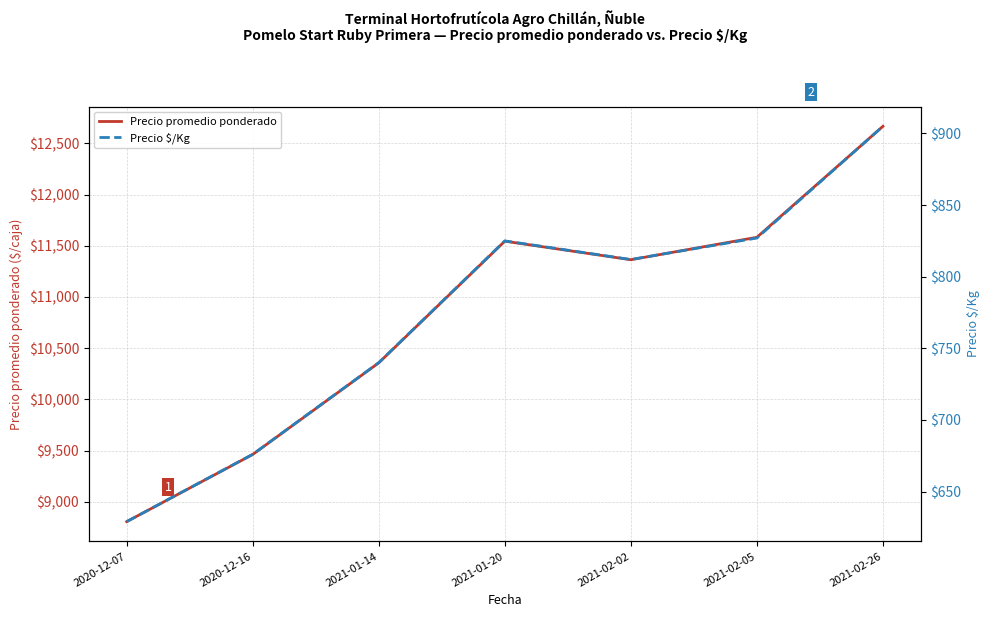

The value of Precio promedio ponderado at 2021-02-02 is 11364. True or false?

True